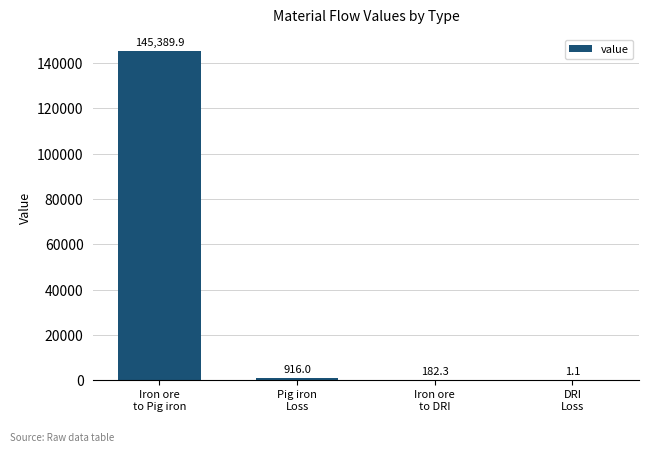

What is the difference between the values at Iron ore
to DRI and DRI
Loss?

181.1